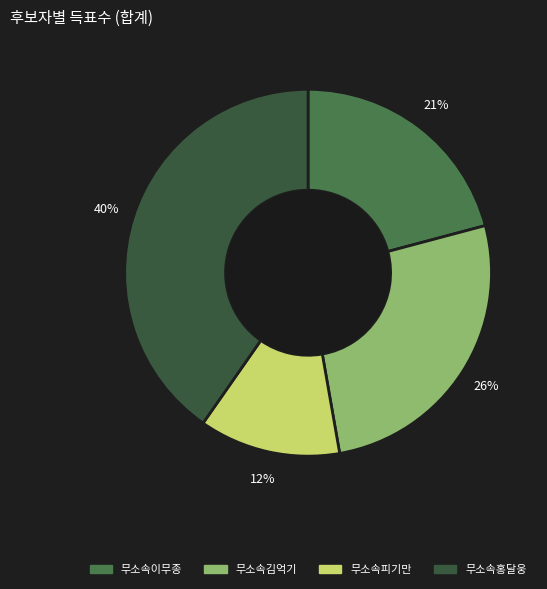

What is the largest slice in the pie chart?

무소속홍달웅